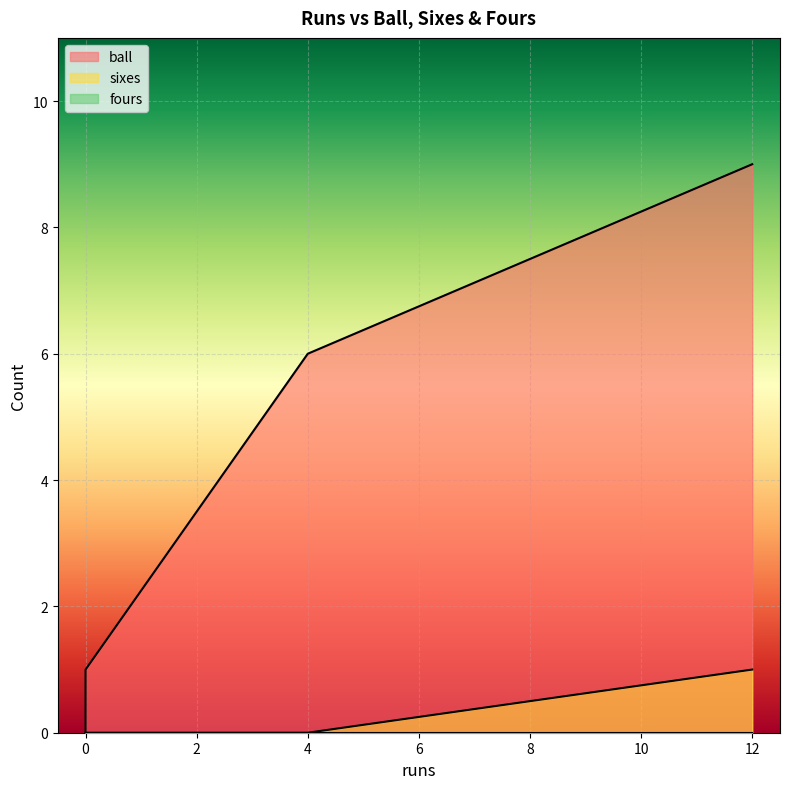

At which label does sixes reach its peak?

12